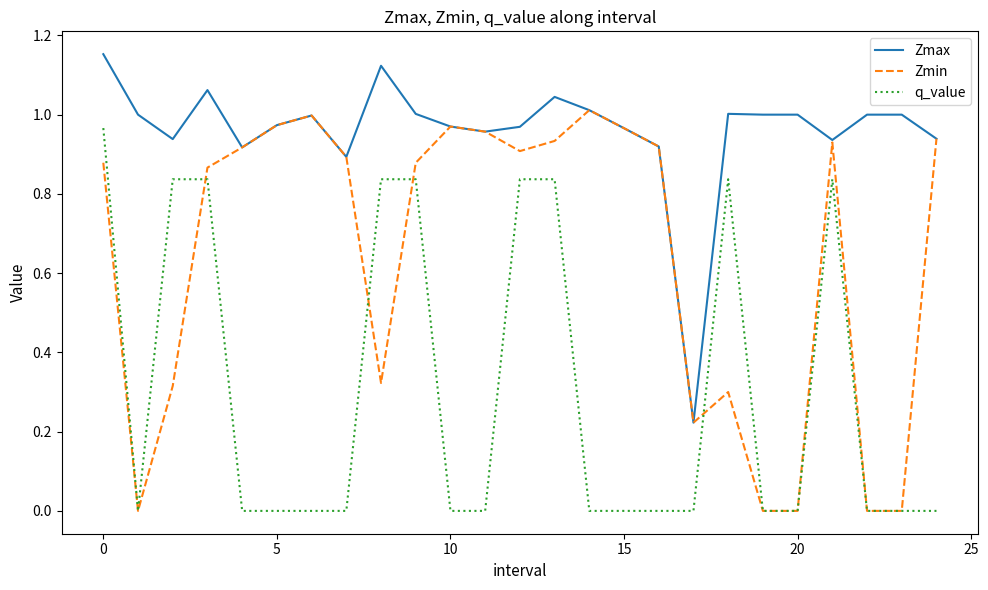

Which series has the largest range (max minus min)?

Zmin